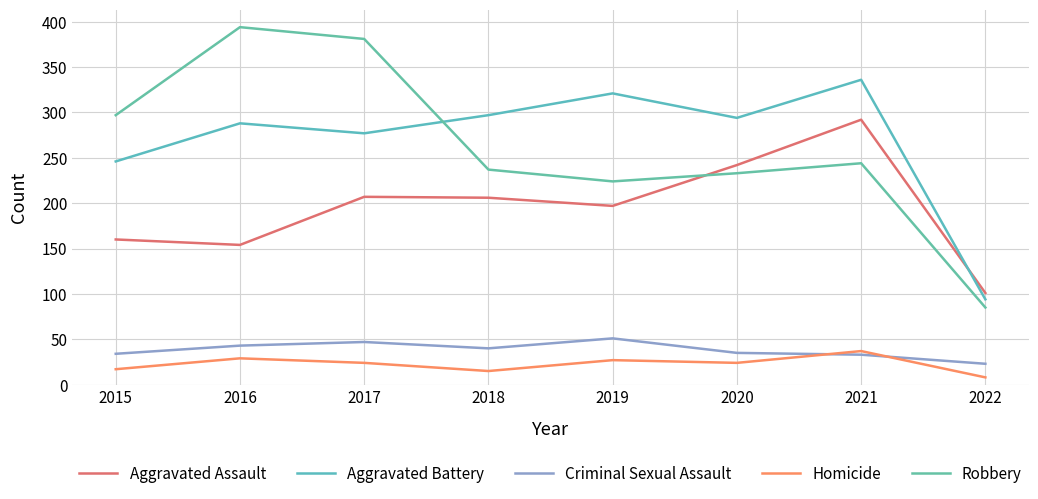

Which series has the largest total across all categories?

Aggravated Battery